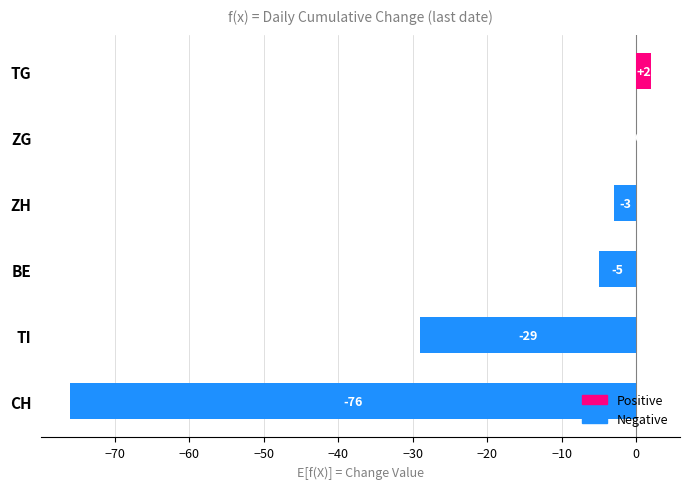

Which label corresponds to the largest value in the chart?

TG